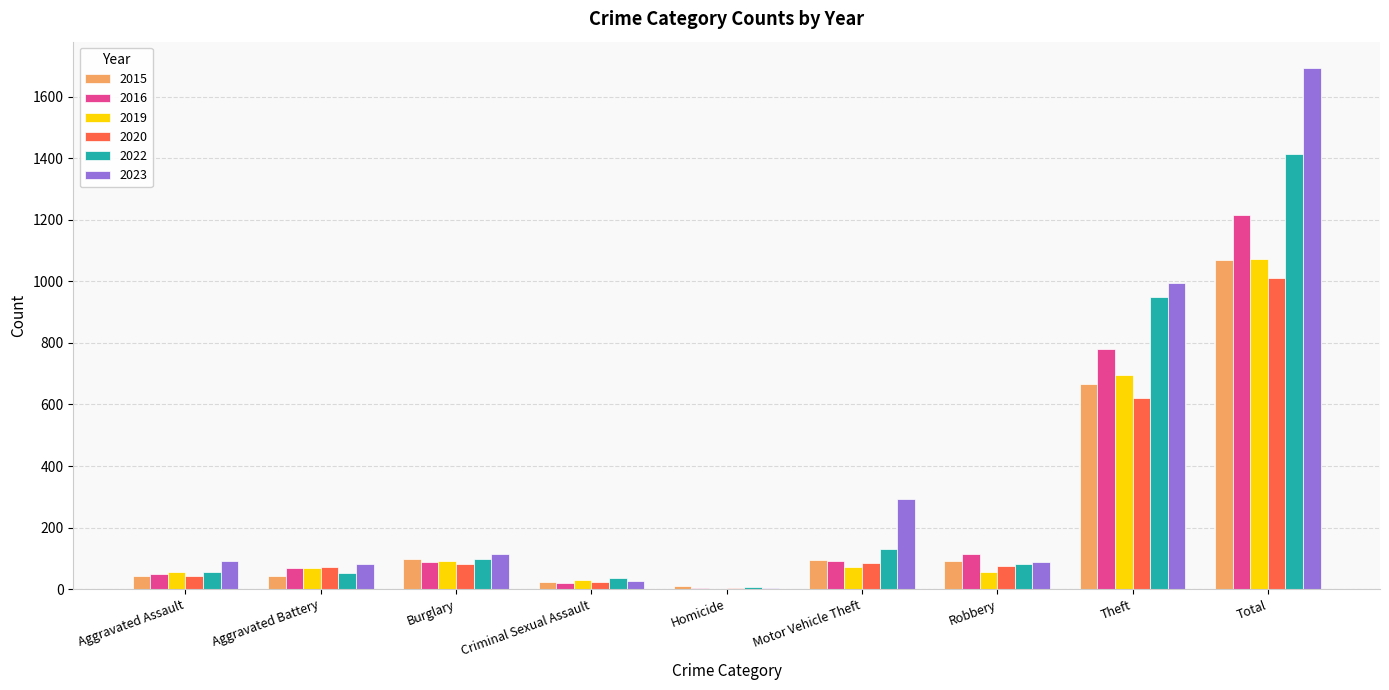

What is the total value across all series at Aggravated Assault?

339